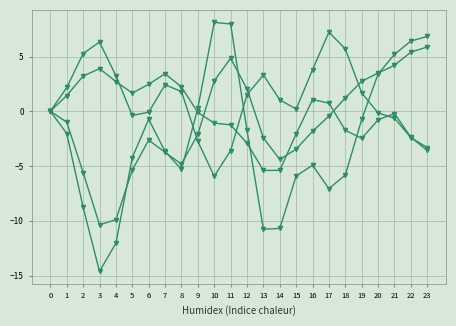

Count the number of data series in this chart.

4